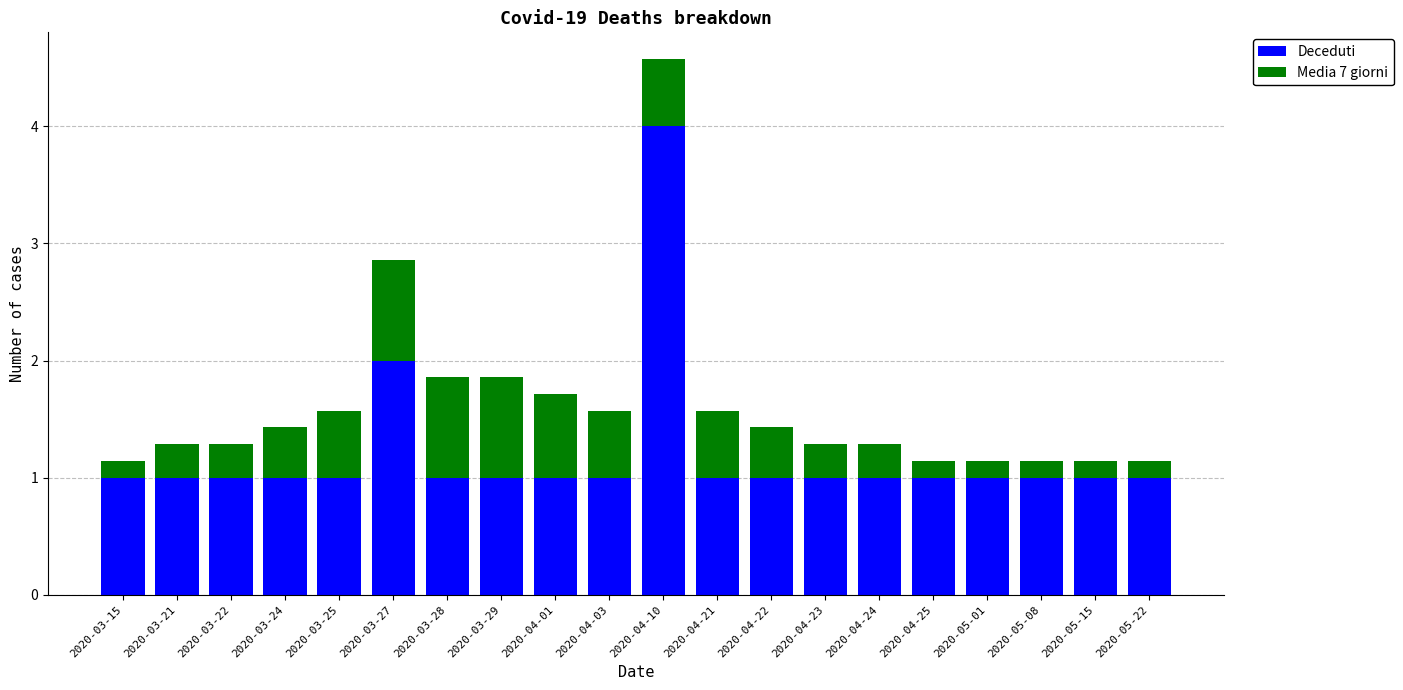

True or false: Deceduti has a value of 0.3 at 2020-04-24.

False